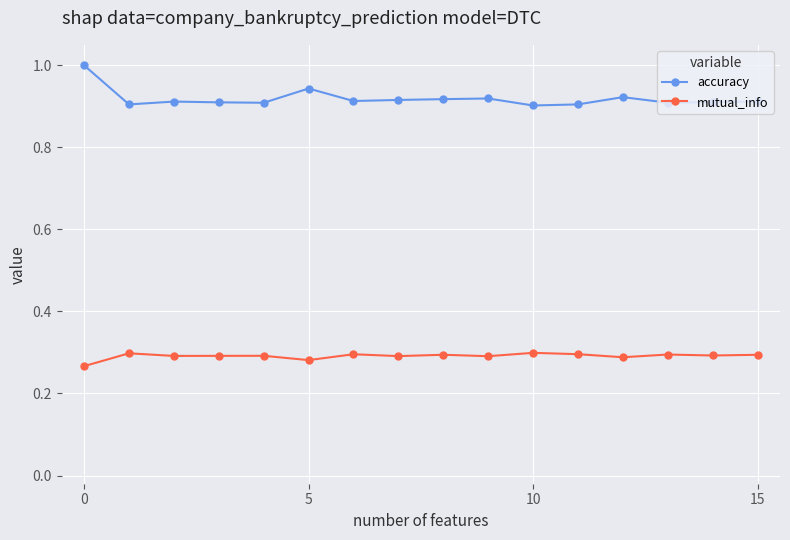

How many lines are shown in the chart?

2